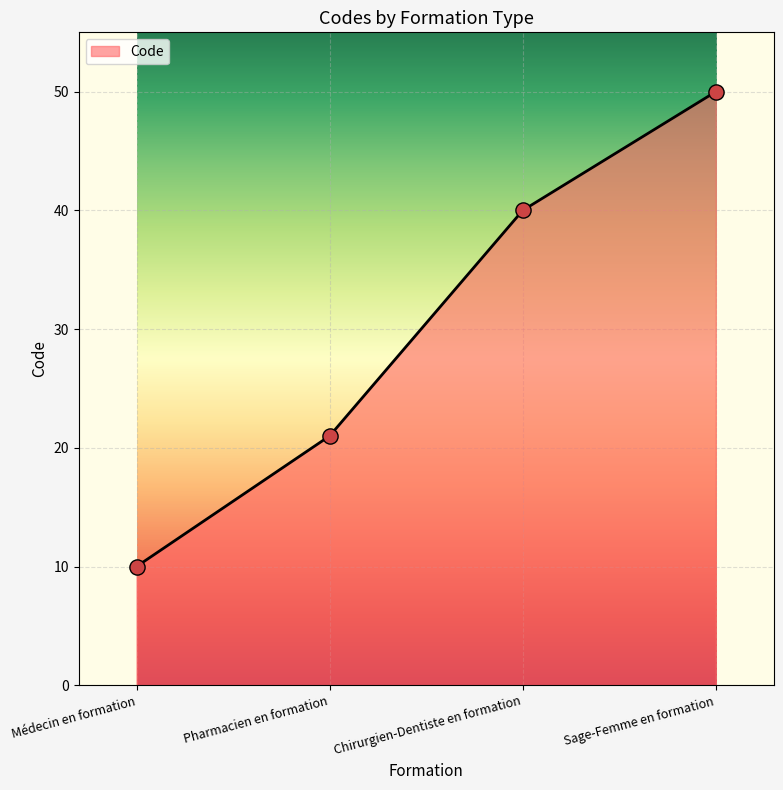

Between Chirurgien-Dentiste en formation and Sage-Femme en formation, which is larger?

Sage-Femme en formation